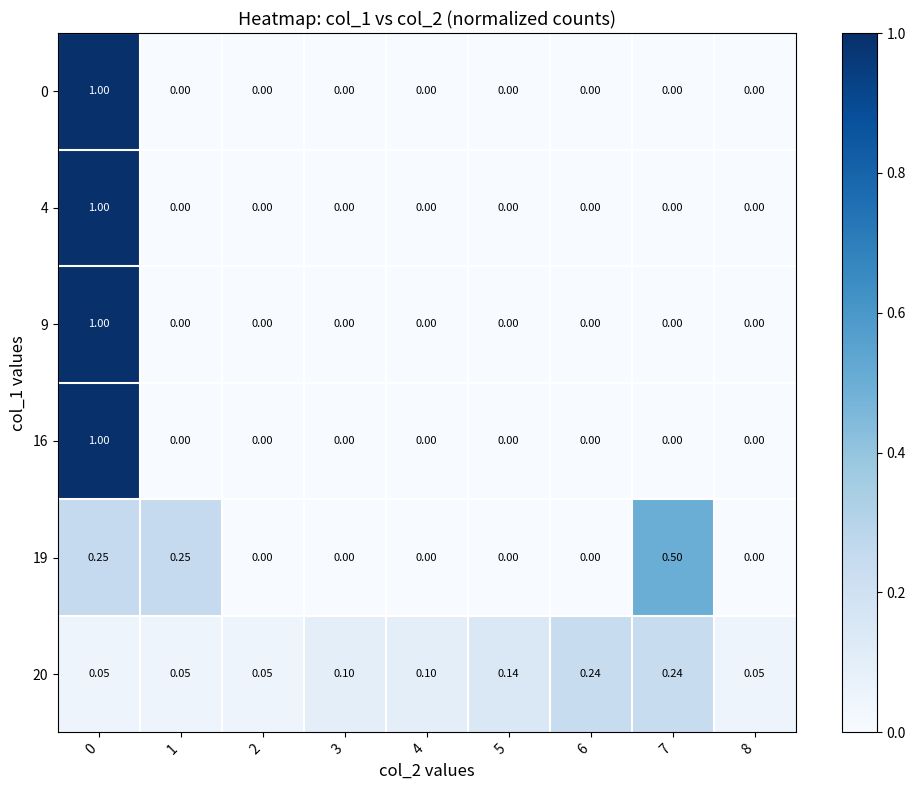

How many data points does each series have?

9